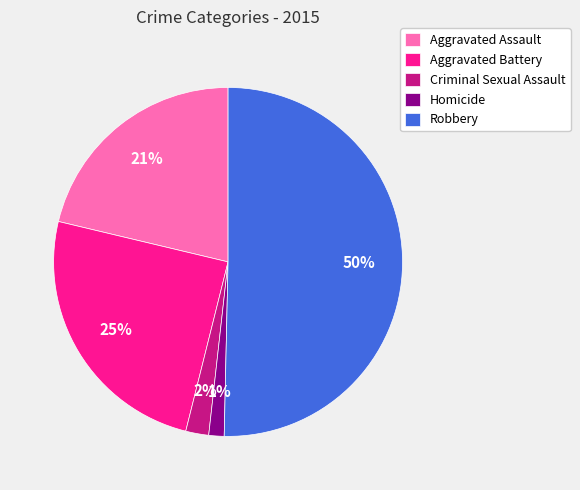

How many slices are in this pie chart?

5